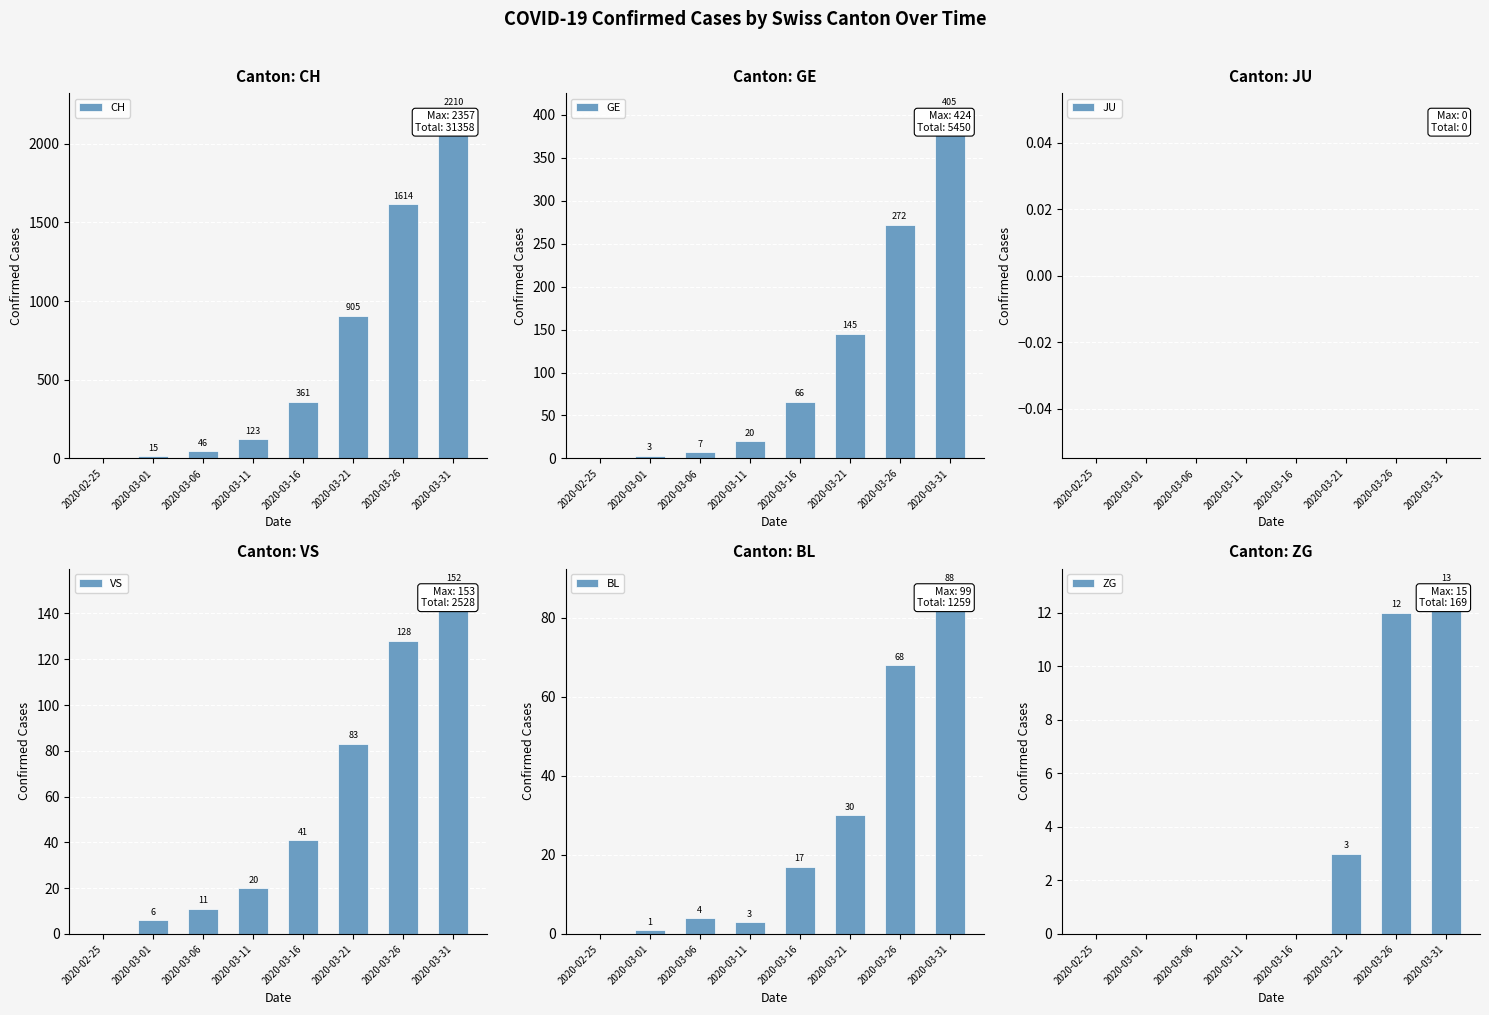

Which series has the largest total across all categories?

CH